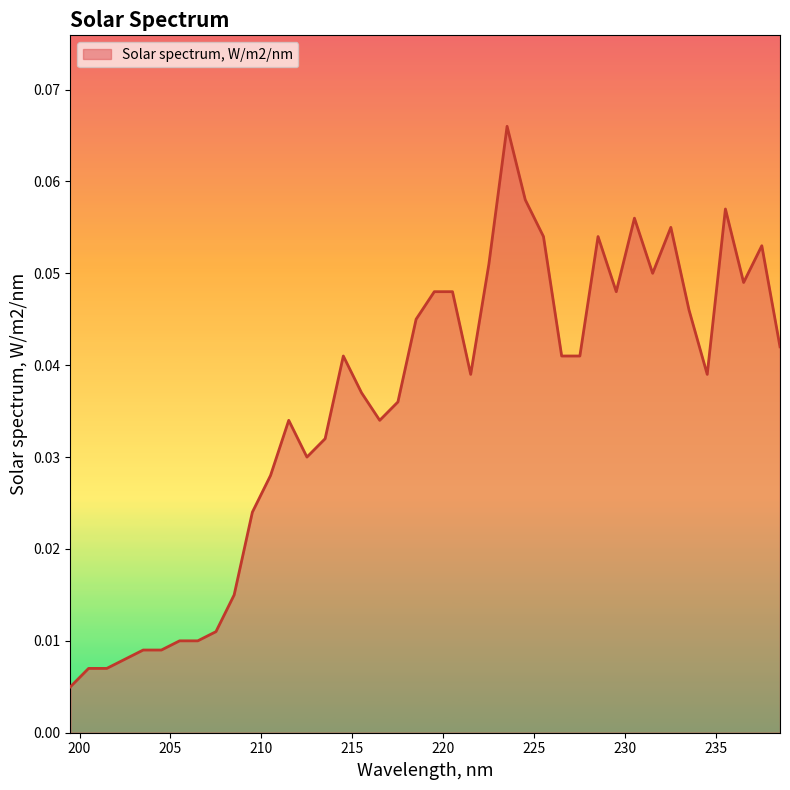

How many lines are shown in the chart?

1